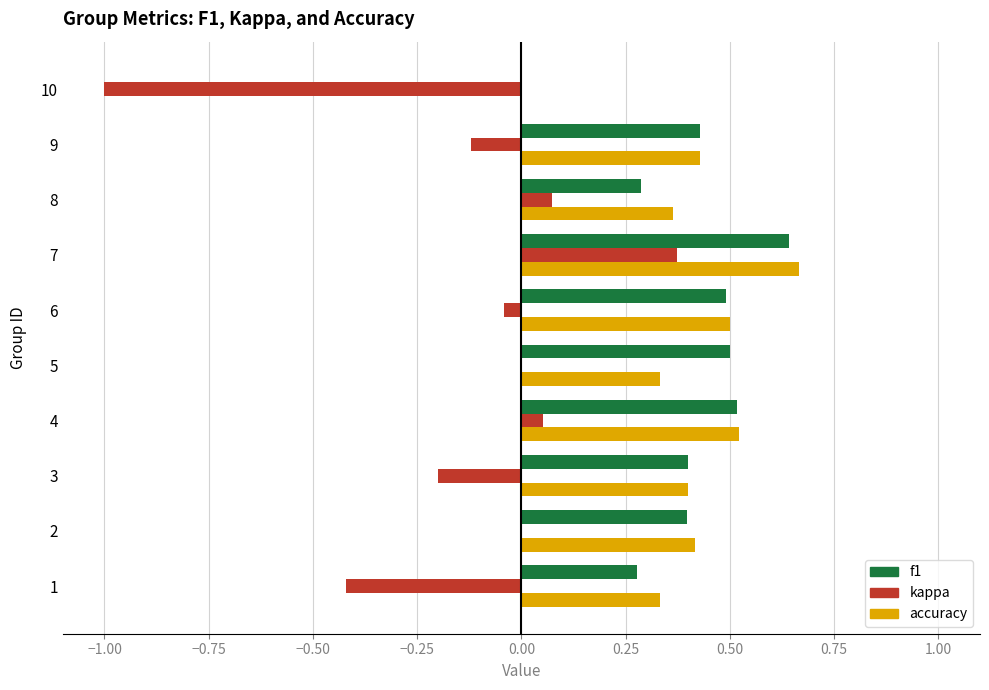

Is it true that f1 equals 0.4 at 9?

True